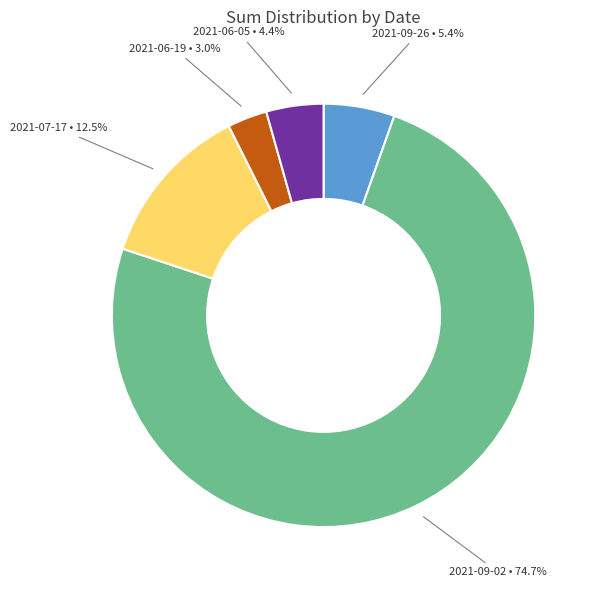

Does 2021-09-26 represent more than half of the total?

No